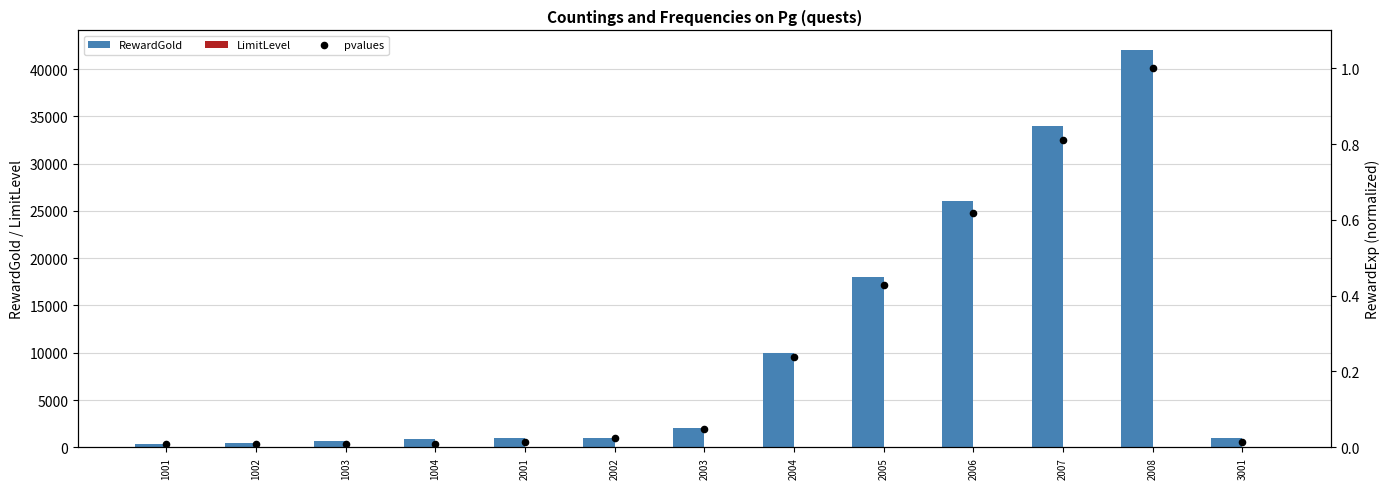

Which series has the widest spread of Y values?

RewardGold